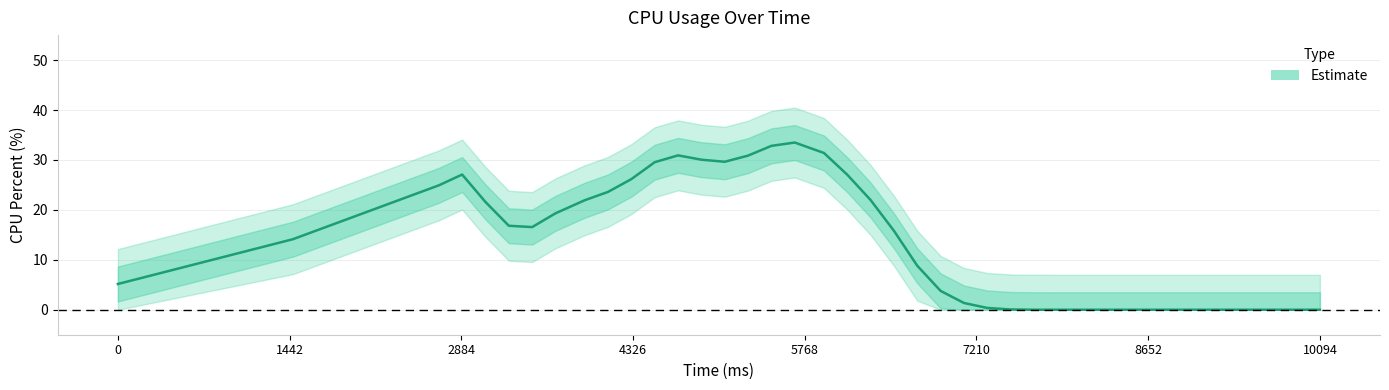

Is it true that the value at 10 is 44.1?

False